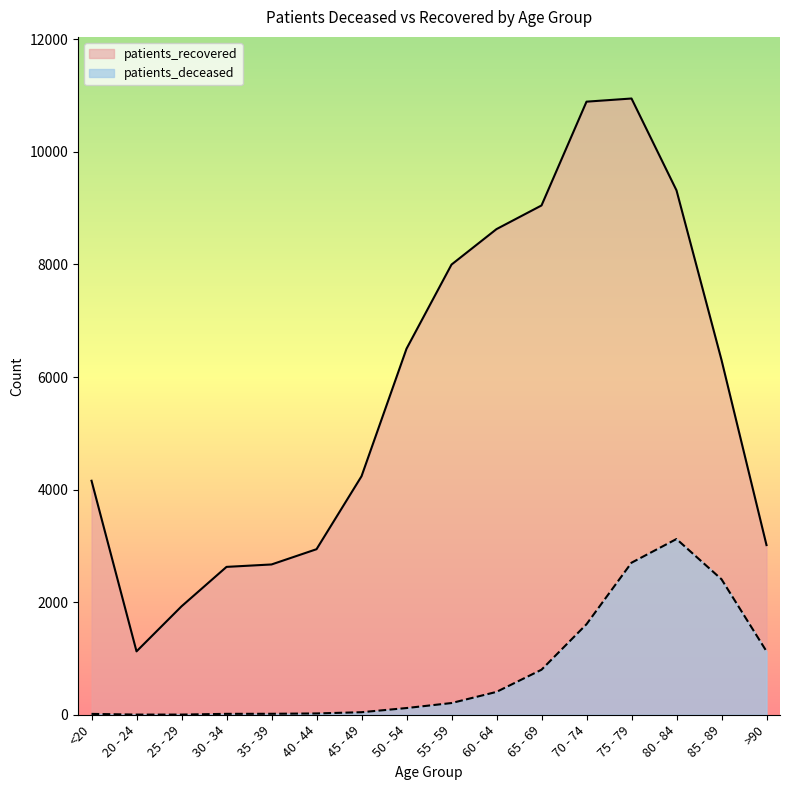

How many values in the patients_deceased series are below 208?

8